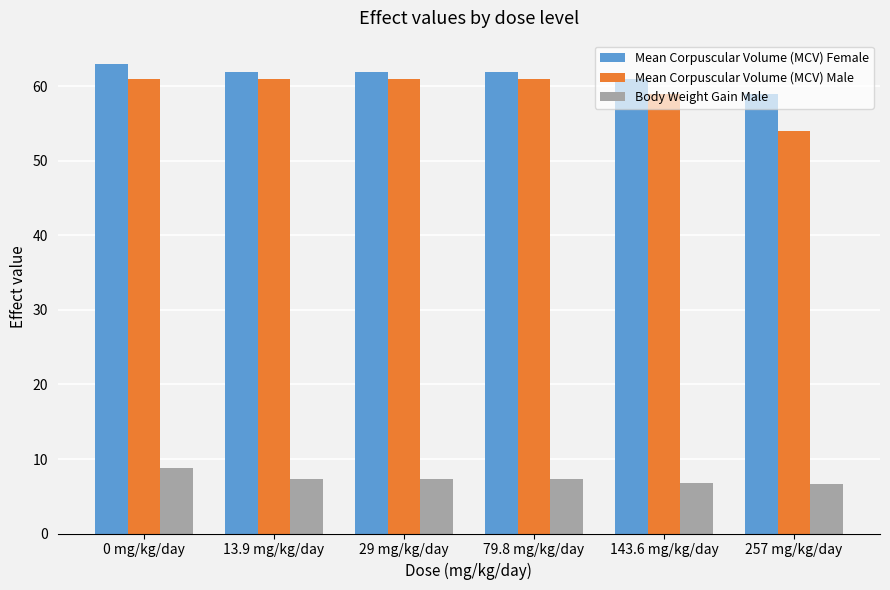

What is the total value across all series at 13.9 mg/kg/day?

130.3